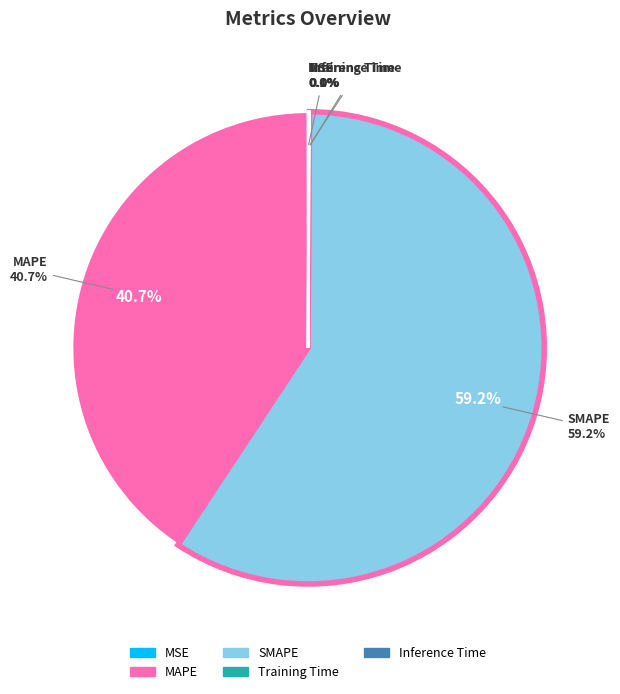

To the nearest percent, what is the difference between the largest and smallest slice percentages?

59%